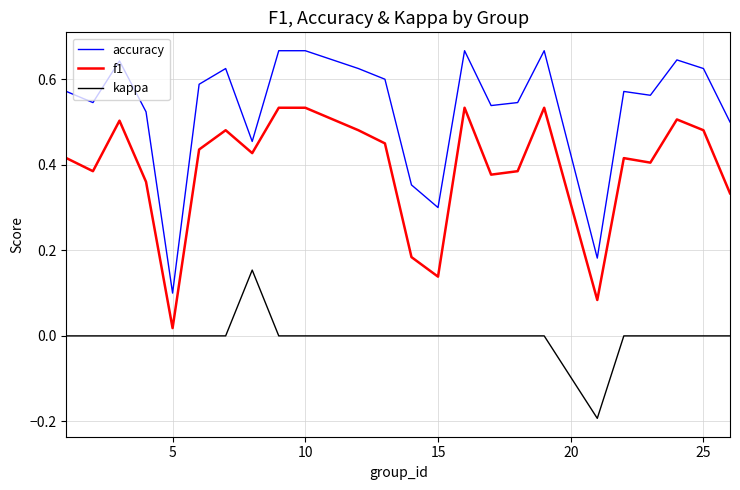

True or false: f1 and accuracy intersect in this chart.

False